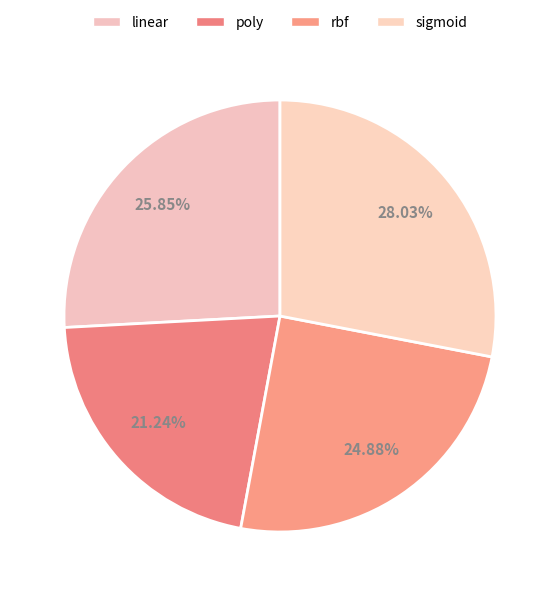

The sigmoid slice represents 22% of the pie. True or false?

False